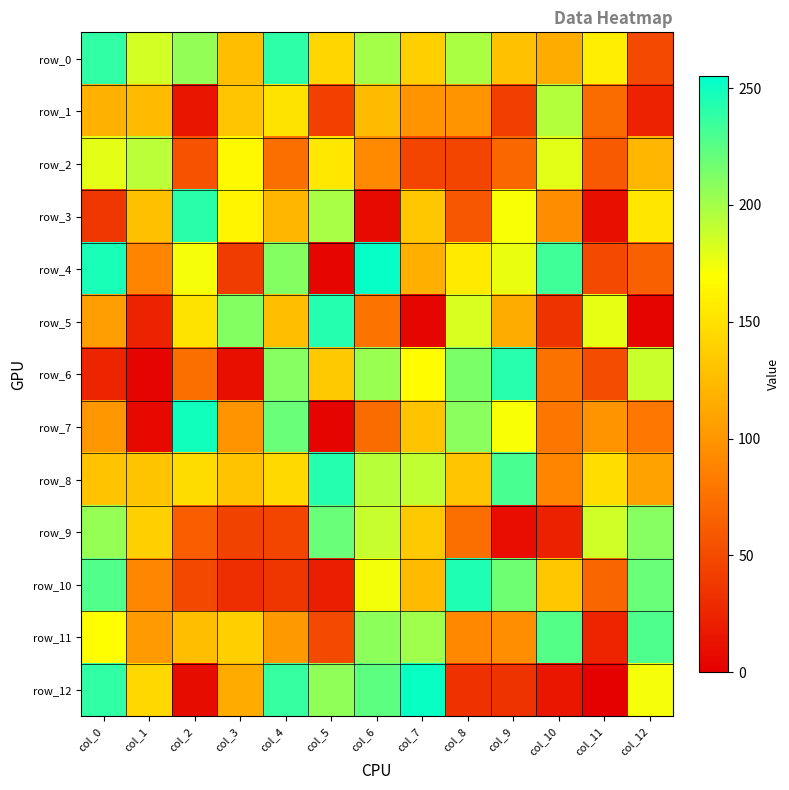

What is the greatest value displayed?

253